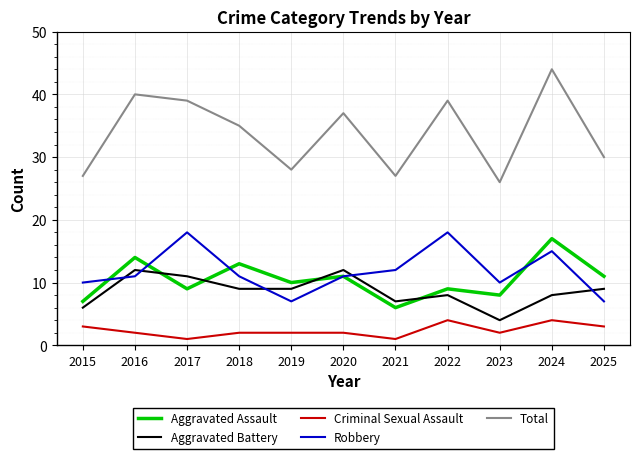

True or false: Total has a value of 28 at 2019.

True